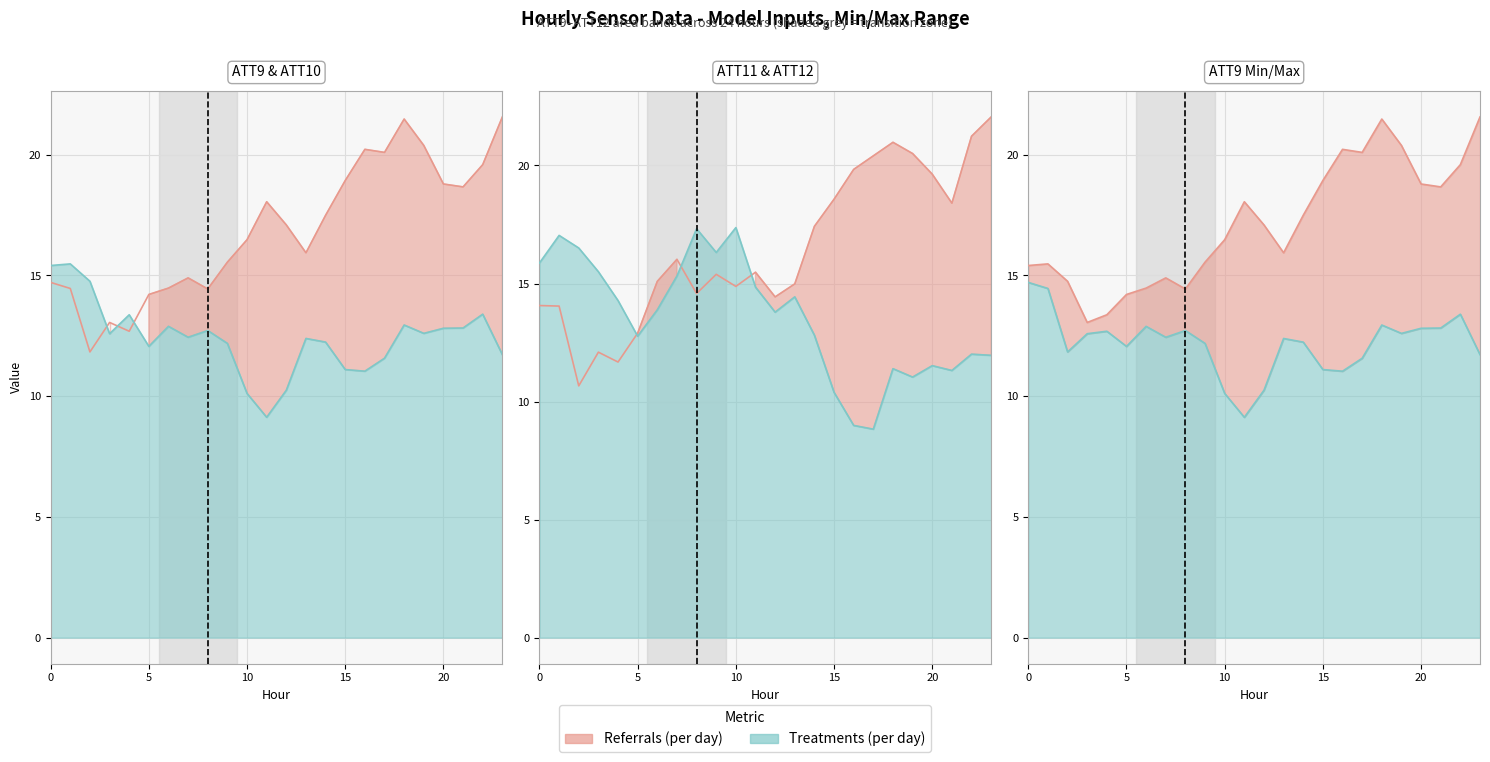

Reading left to right, transcribe all the data shown in this chart.

ATT9: 15.4	15.5	14.8	12.6	13.4	12.1	12.9	12.4	12.7	12.2	10.1	9.1	10.2	12.4	12.2	11.1	11.0	11.6	12.9	12.6	12.8	12.8	13.4	11.7
ATT10: 14.7	14.5	11.8	13.1	12.7	14.2	14.5	14.9	14.4	15.6	16.5	18.1	17.1	15.9	17.5	18.9	20.2	20.1	21.5	20.4	18.8	18.7	19.6	21.6
ATT11: 15.9	17.0	16.5	15.5	14.3	12.8	13.9	15.3	17.3	16.3	17.4	14.8	13.8	14.4	12.8	10.4	9.0	8.8	11.4	11.0	11.5	11.3	12.0	12.0
ATT12: 14.1	14.0	10.7	12.1	11.7	12.9	15.1	16.0	14.6	15.4	14.9	15.5	14.4	15.0	17.4	18.6	19.8	20.4	21.0	20.5	19.6	18.4	21.2	22.1